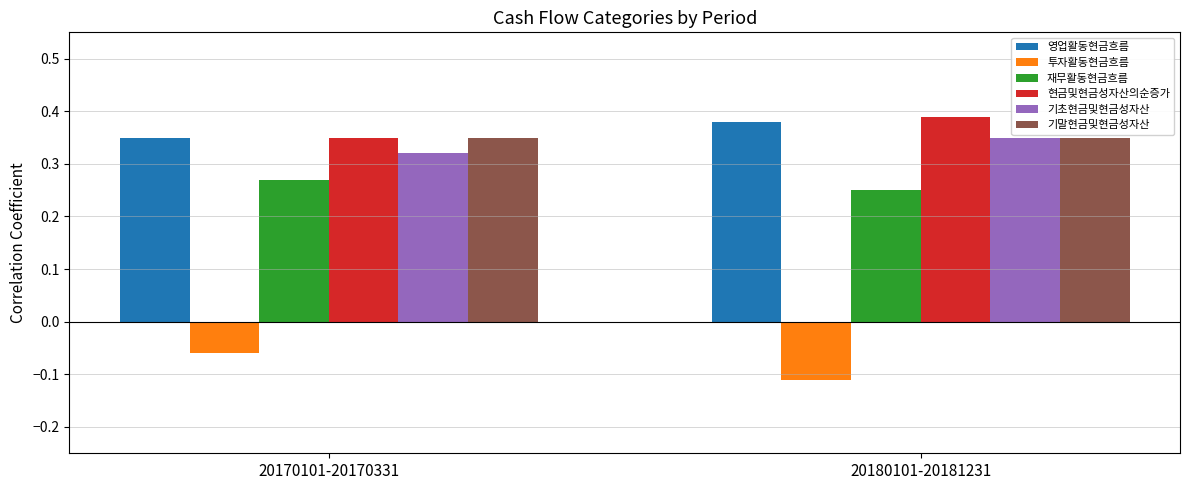

The value of 재무활동현금흐름 at 20170101-20170331 is 0.5. True or false?

False